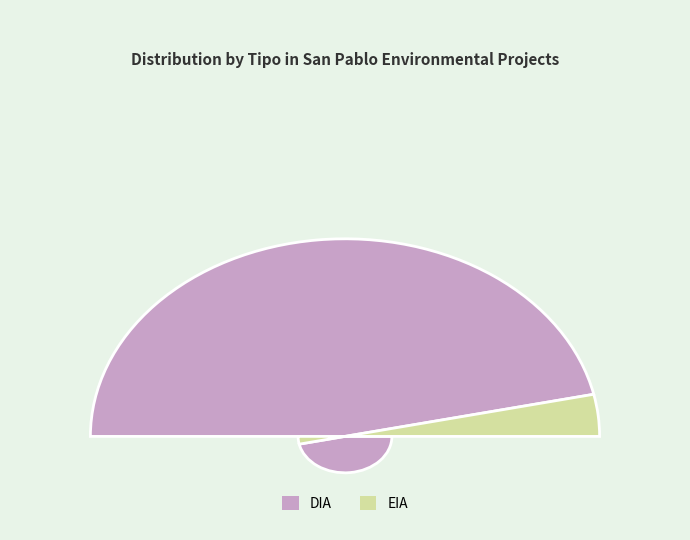

To the nearest percent, what portion does DIA represent?

93%